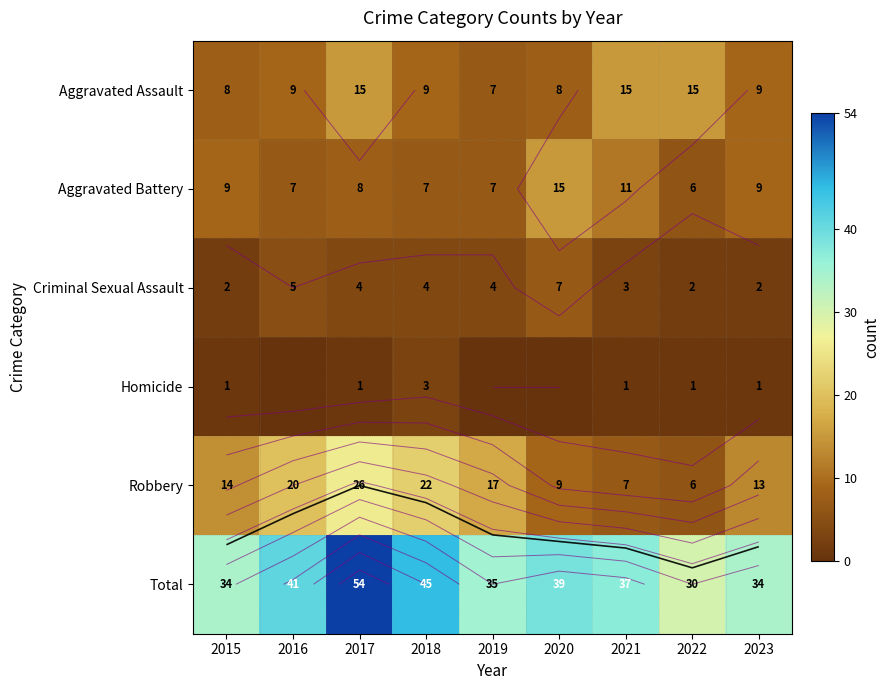

What is the spread (max minus min) of values at 2023?

33